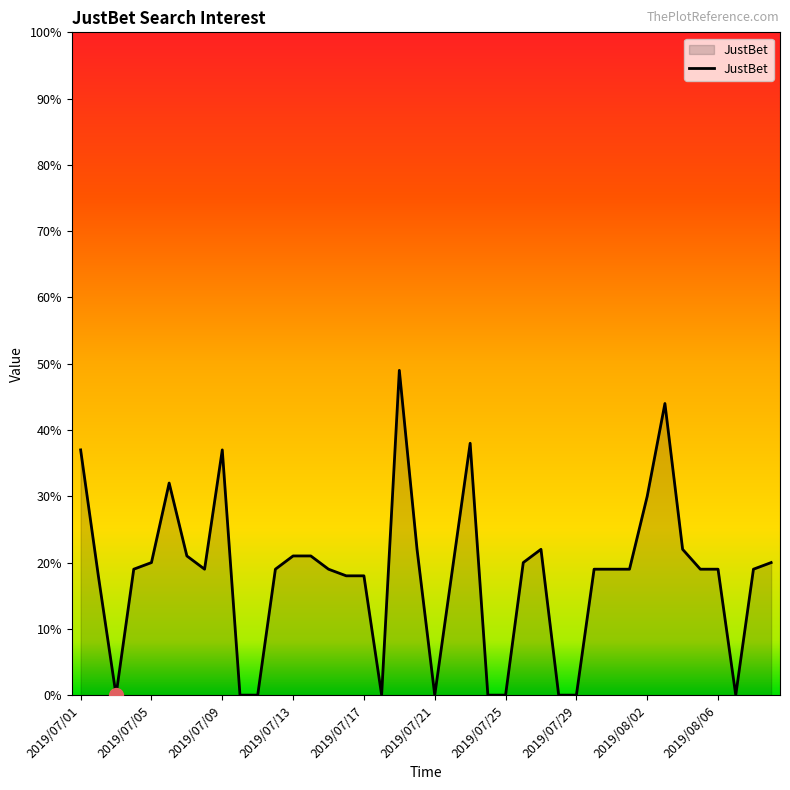

What is the difference between the maximum and minimum values?

49